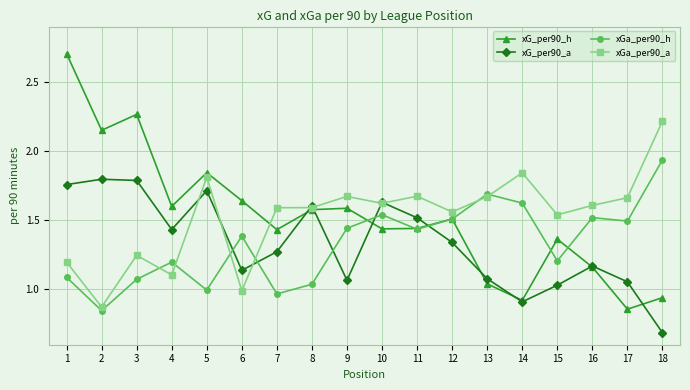

What is the minimum value for xG_per90_a?

0.7